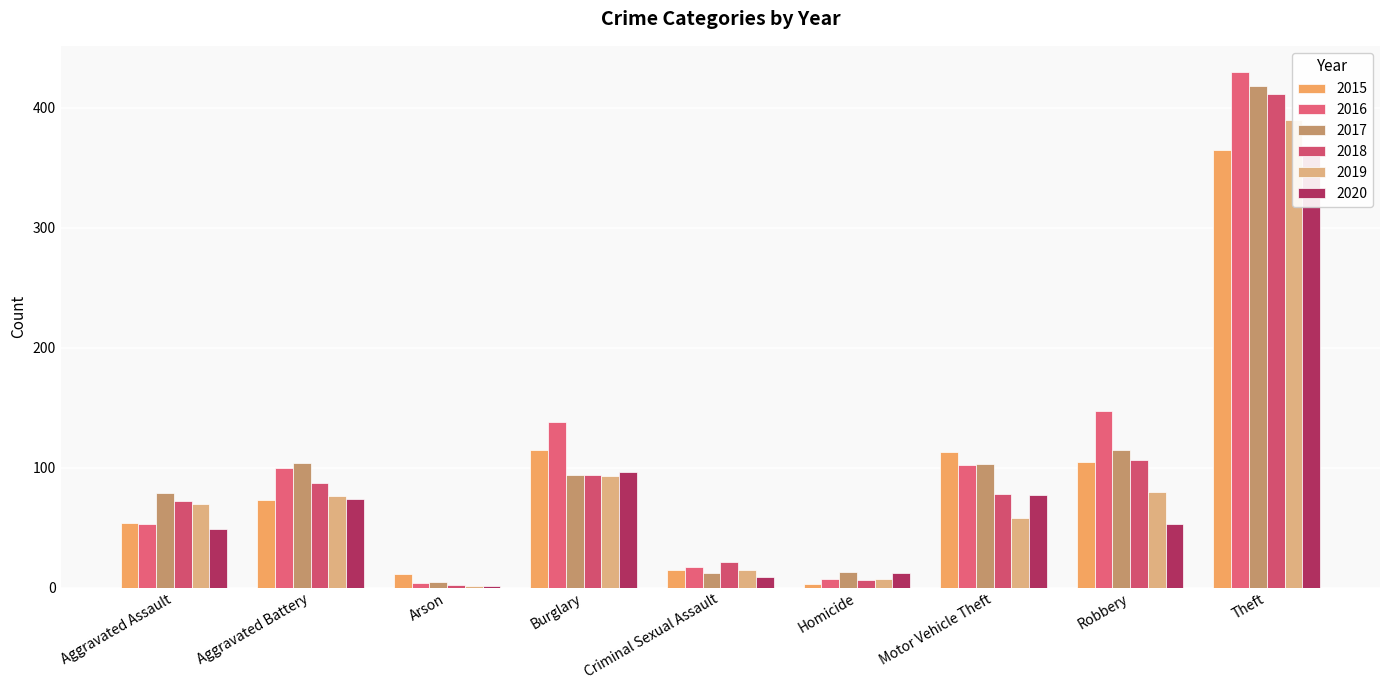

List the labels in order of 2020 value, smallest first.

Arson, Criminal Sexual Assault, Homicide, Aggravated Assault, Robbery, Aggravated Battery, Motor Vehicle Theft, Burglary, Theft